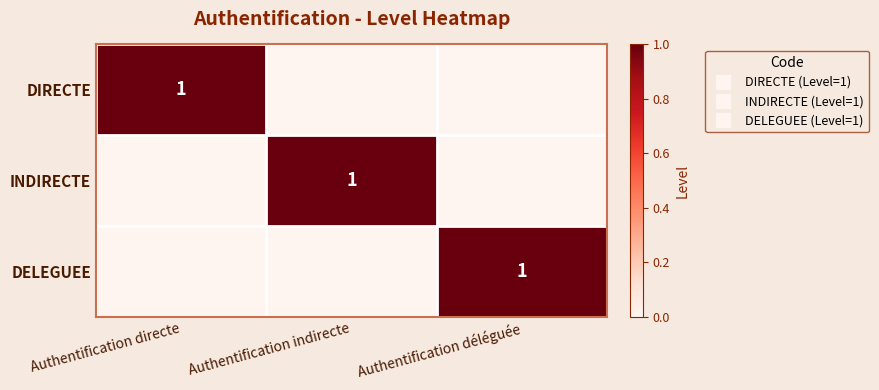

At which label does DIRECTE reach its peak?

Authentification directe